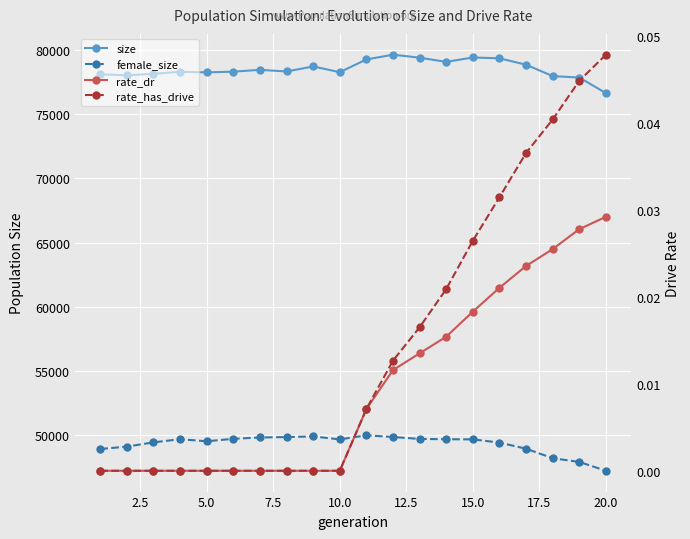

True or false: rate_dr and size intersect in this chart.

False